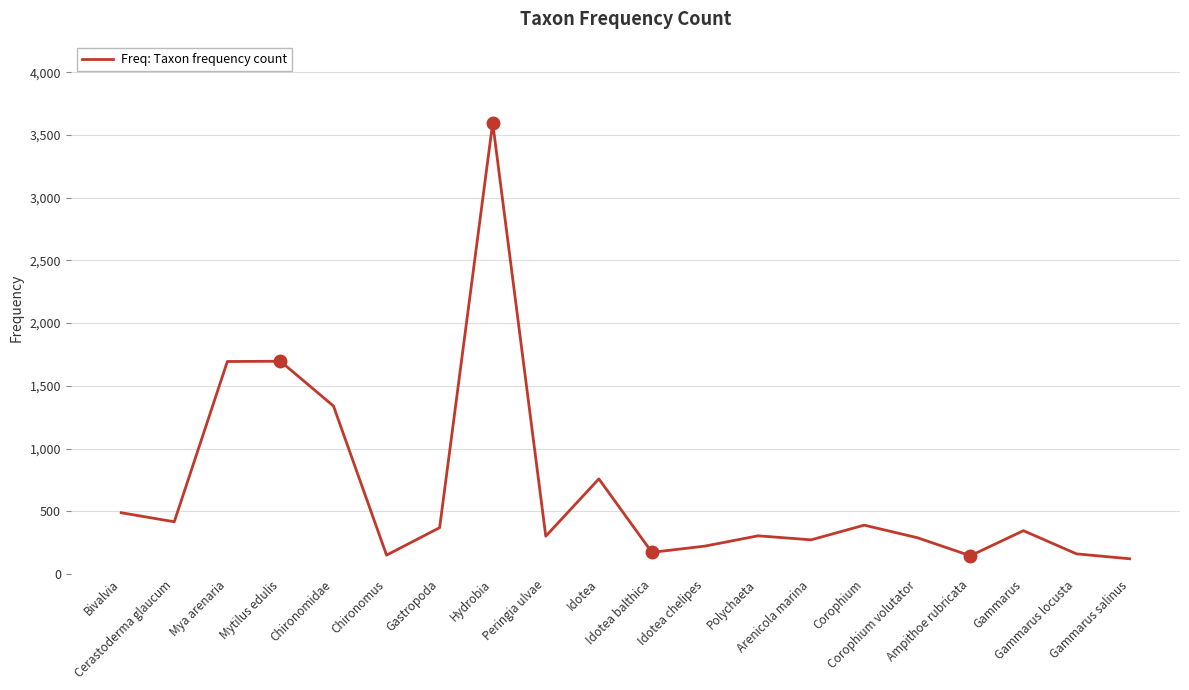

Between Polychaeta and Corophium, which is larger?

Corophium